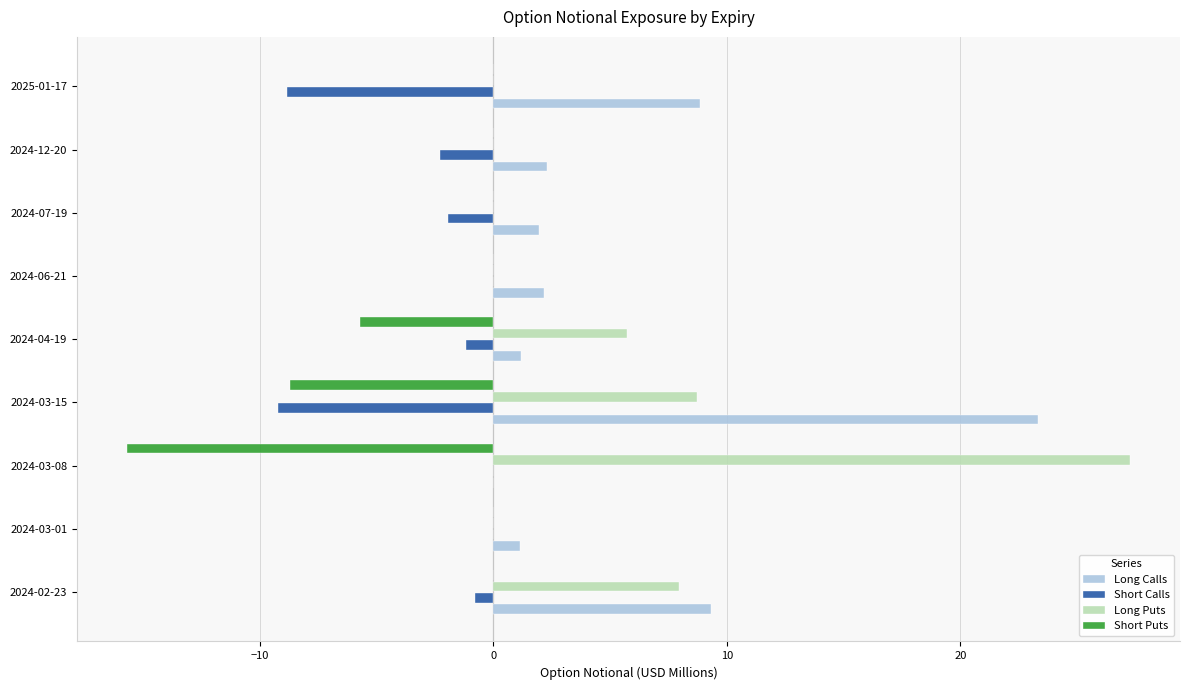

Is it true that Short Calls equals 0.0 at 2024-06-21?

True